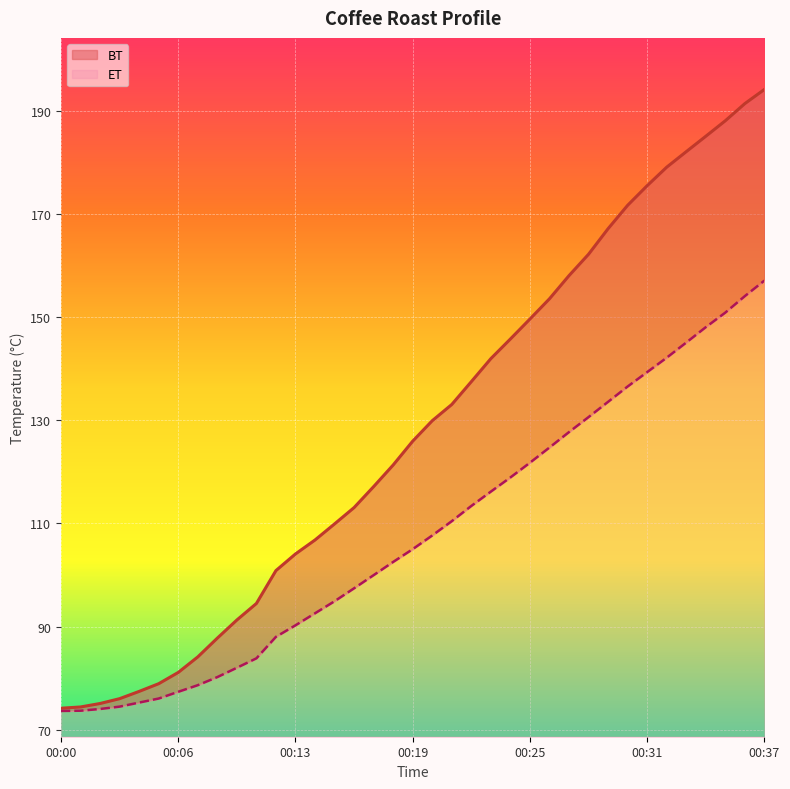

Rank the series at 00:16 from lowest to highest value.

ET, BT